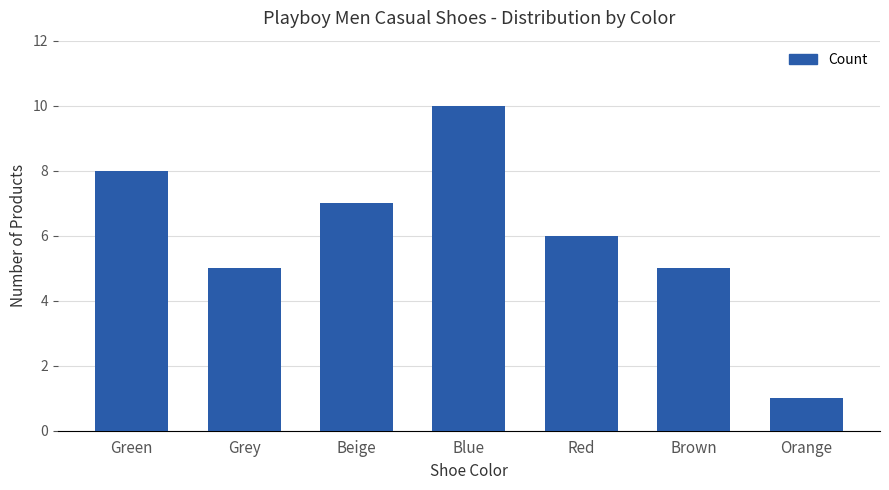

What is the ratio of the value at Beige to the value at Blue?

0.7